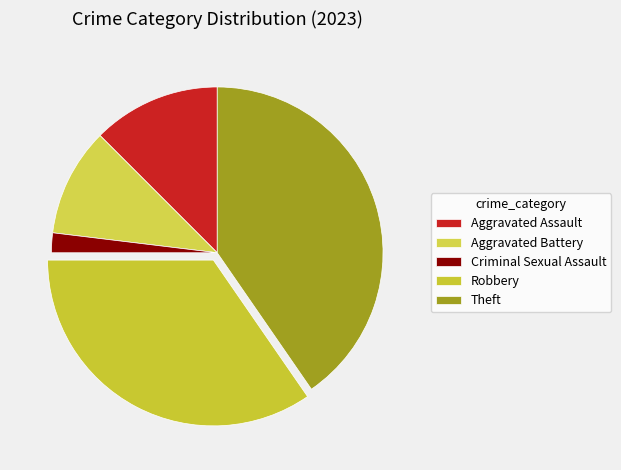

Which has a higher value, Robbery or Aggravated Assault?

Robbery